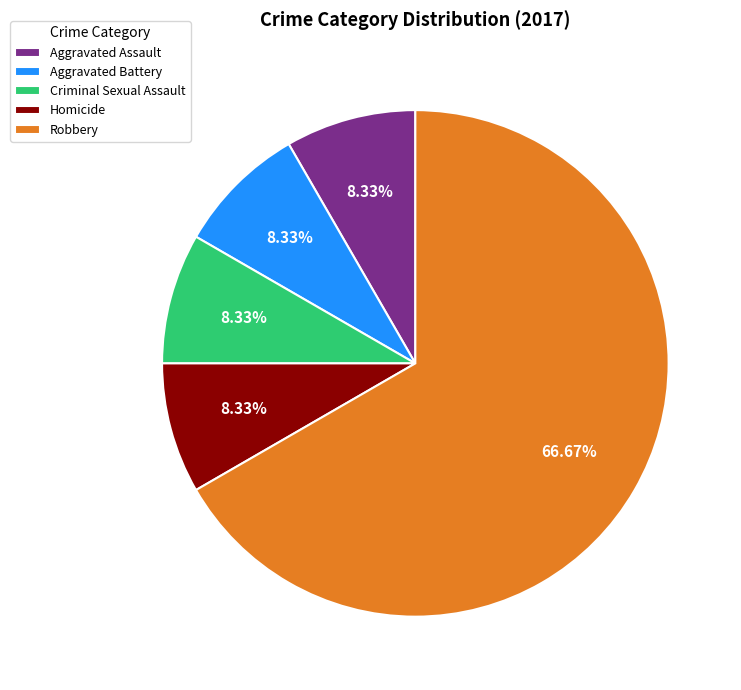

Approximately how many times larger is the value at Homicide compared to Aggravated Assault?

1.0